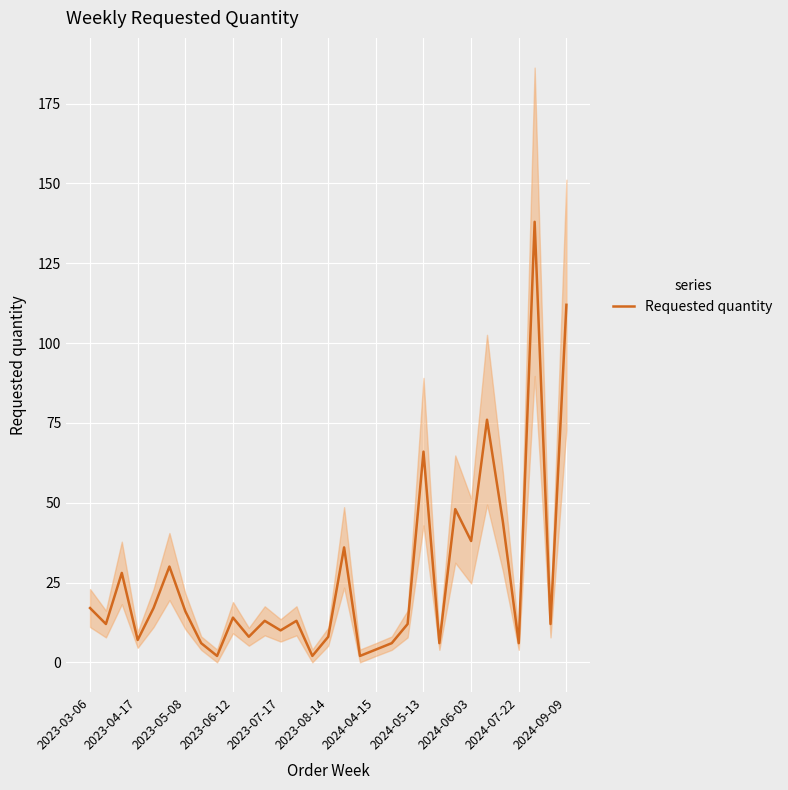

Count the number of data series in this chart.

1